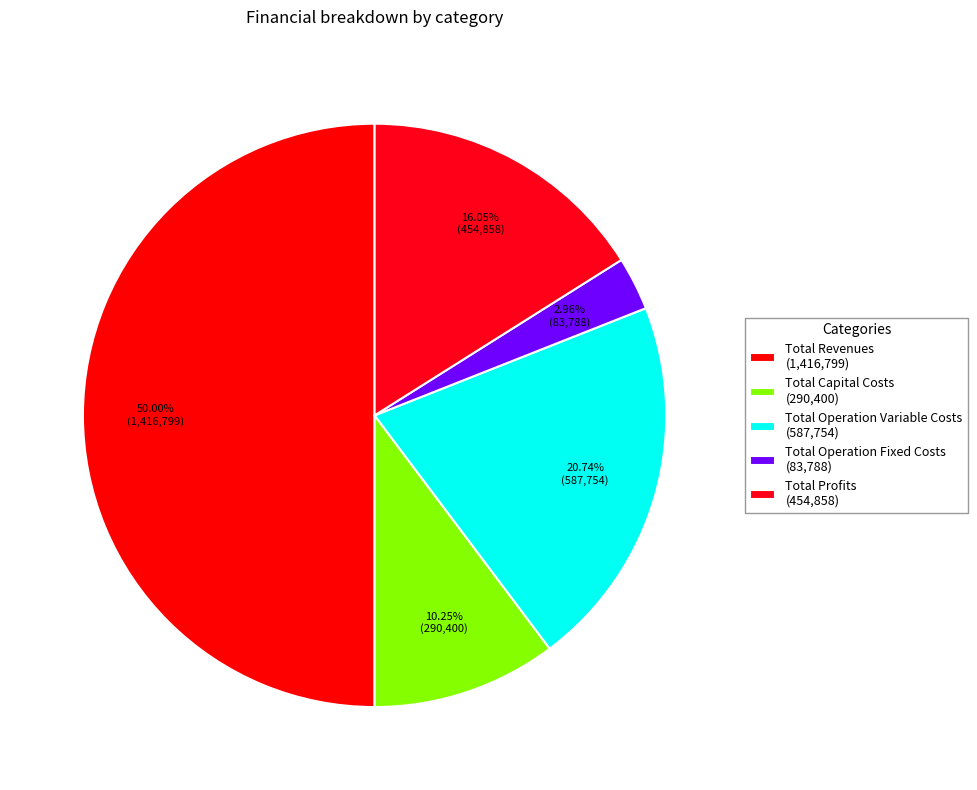

Rank the categories by value from lowest to highest.

Total Operation Fixed Costs, Total Capital Costs, Total Profits, Total Operation Variable Costs, Total Revenues